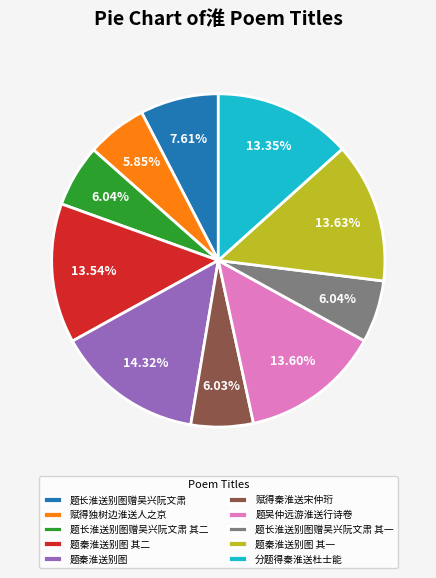

Combined, do 题秦淮送别图 and 赋得秦淮送宋仲珩 account for over 50%?

No